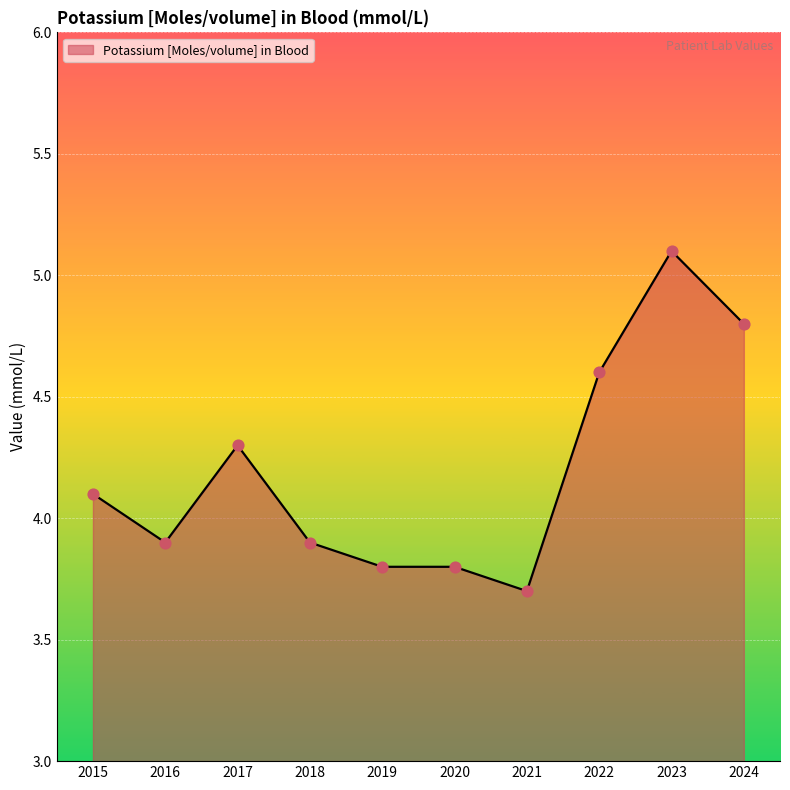

What is the ratio of the value at 2017 to the value at 2020?

1.1